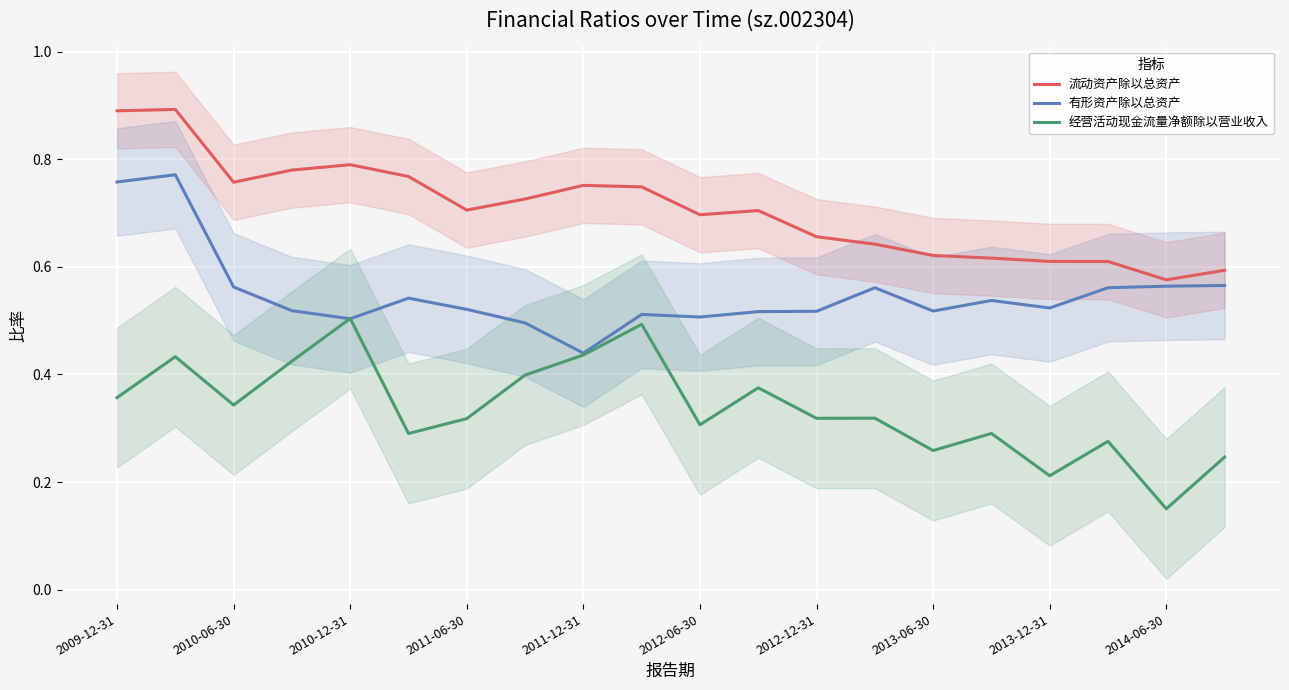

At how many categories does at least one series exceed 0?

20